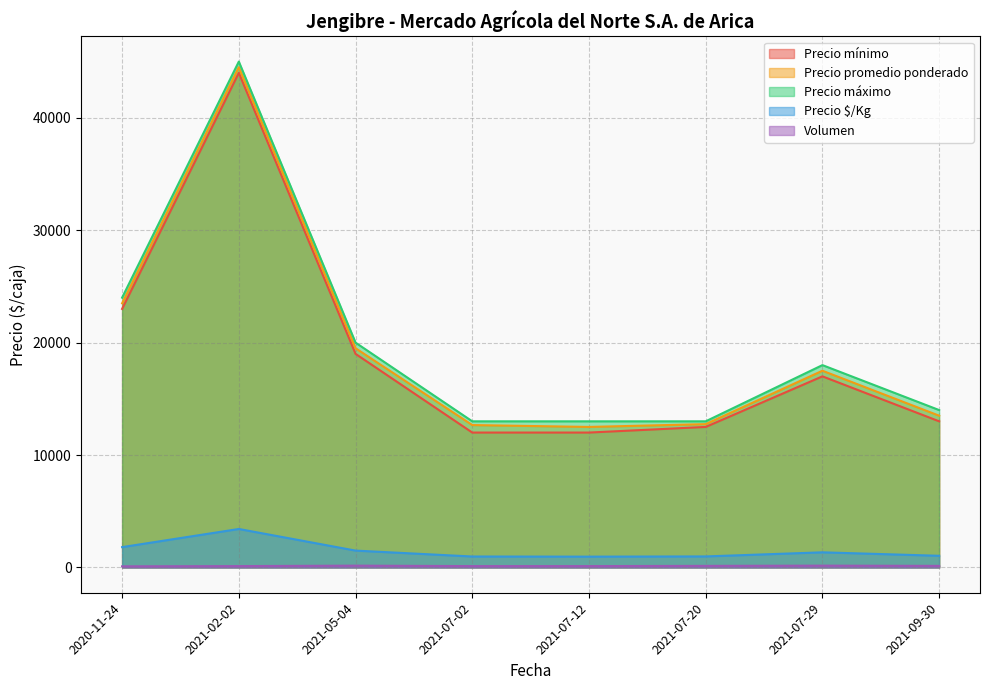

At which label is Precio máximo closest to 29000?

2020-11-24